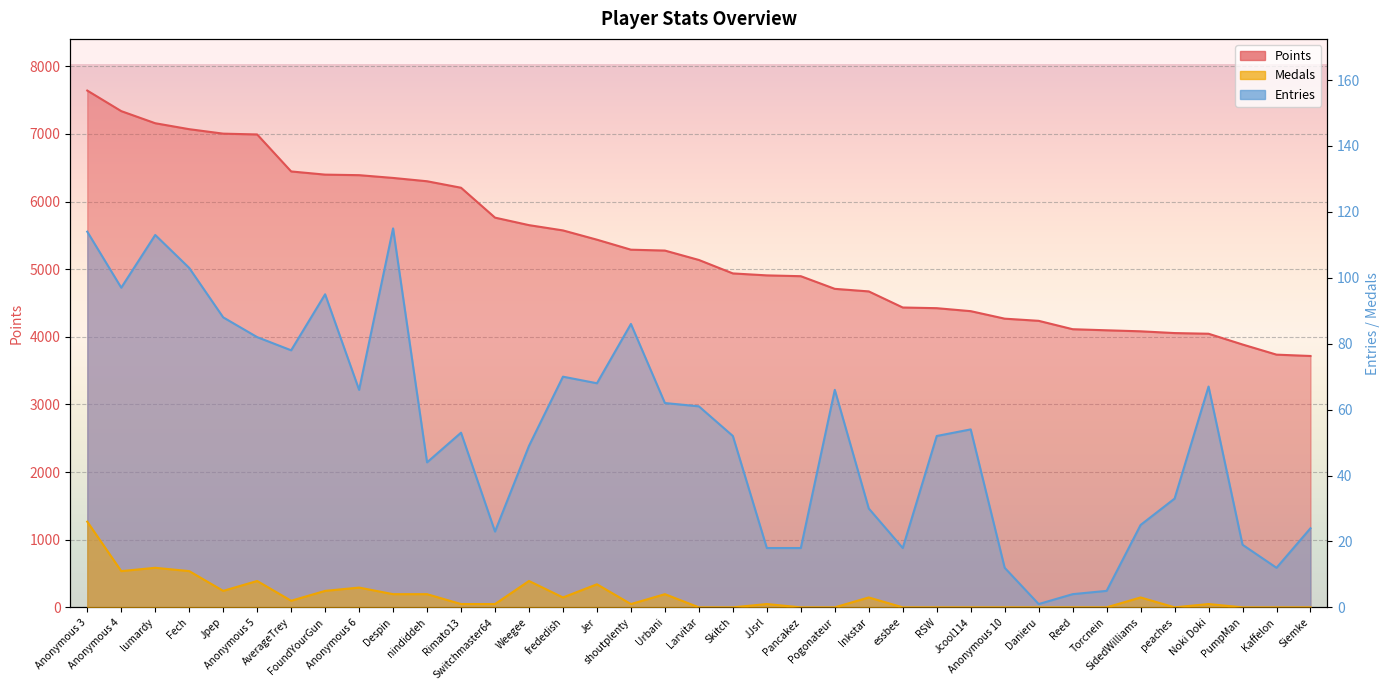

What is the sum of all Medals values?

127